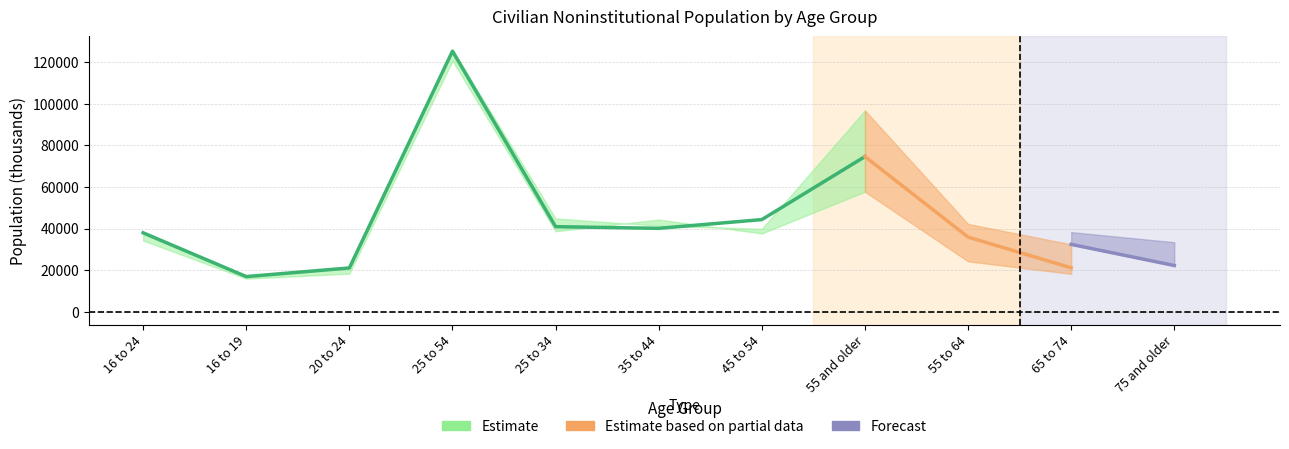

At which category is the sum across all series the highest?

25 to 54